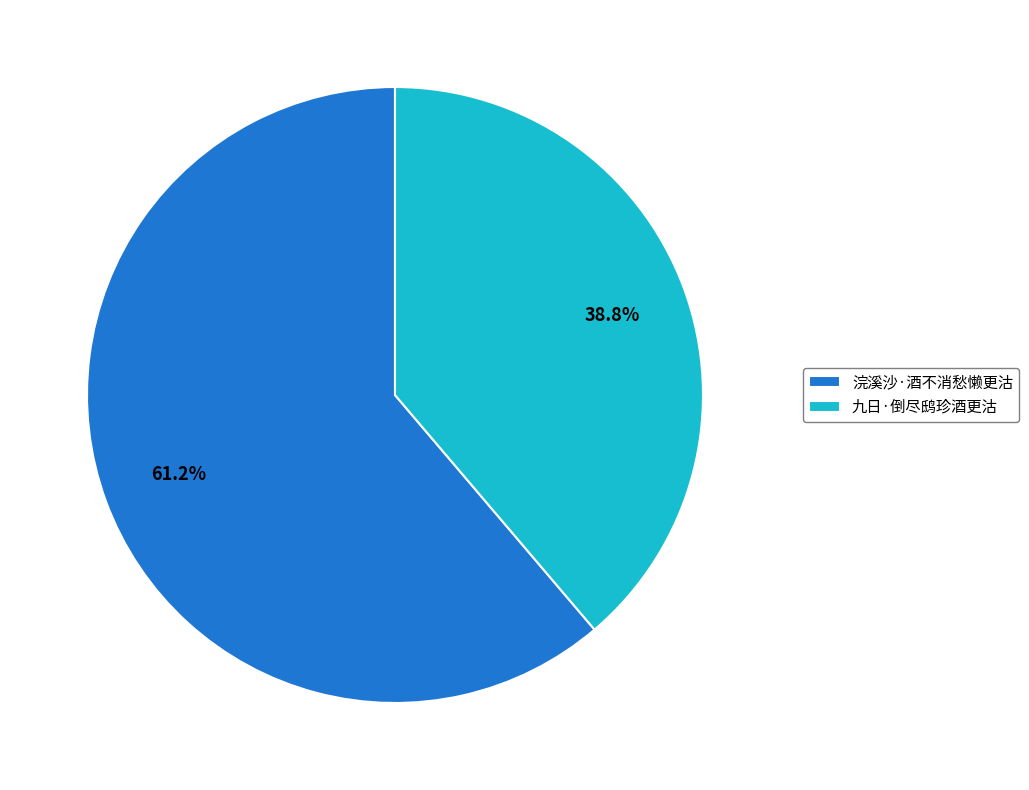

Which slice is the largest?

浣溪沙·酒不消愁懒更沽